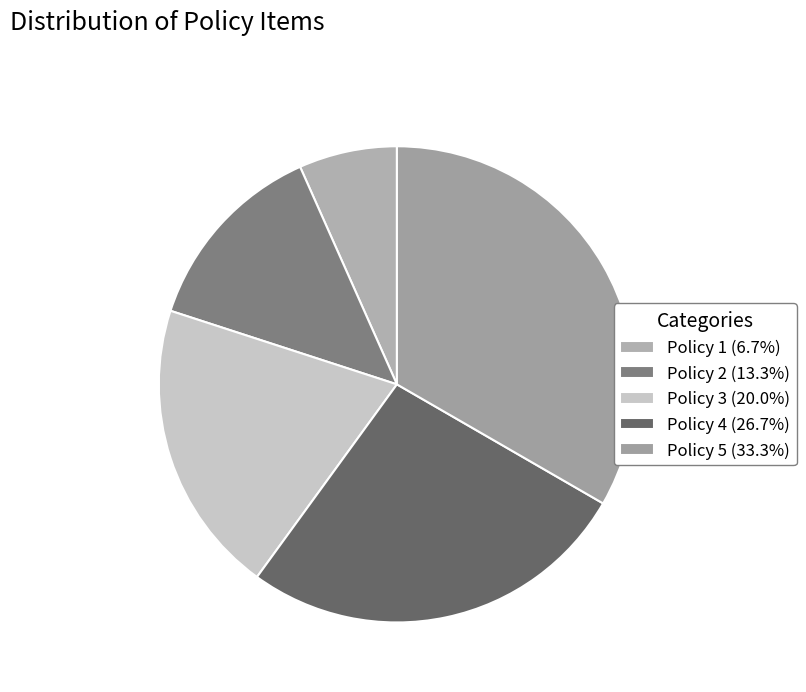

Rank the categories by value from lowest to highest.

Policy 1, Policy 2, Policy 3, Policy 4, Policy 5